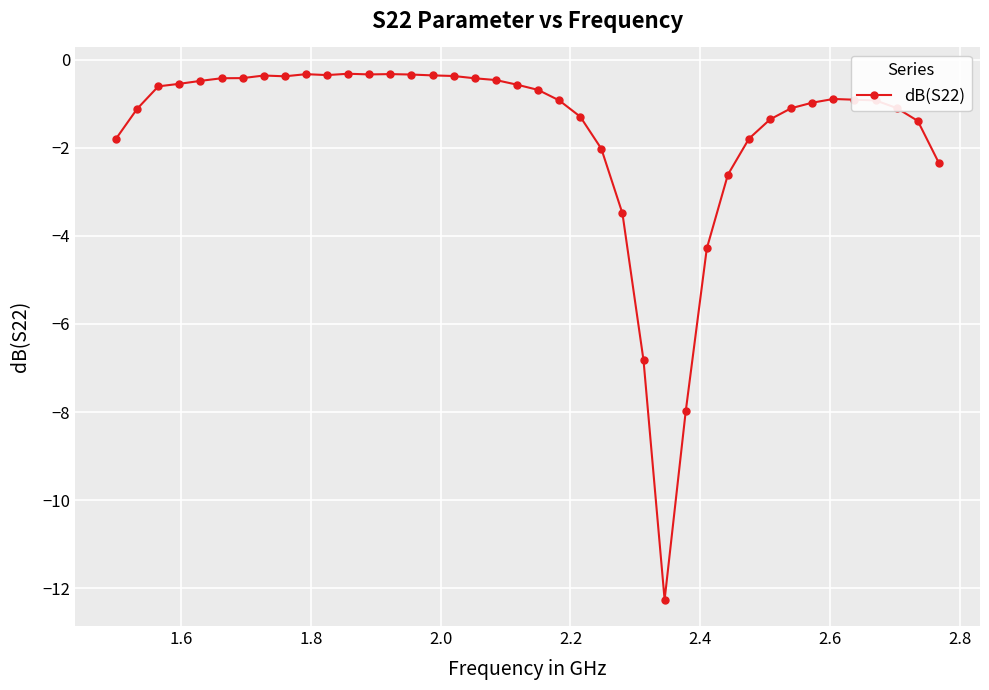

What is the average value?

-1.6